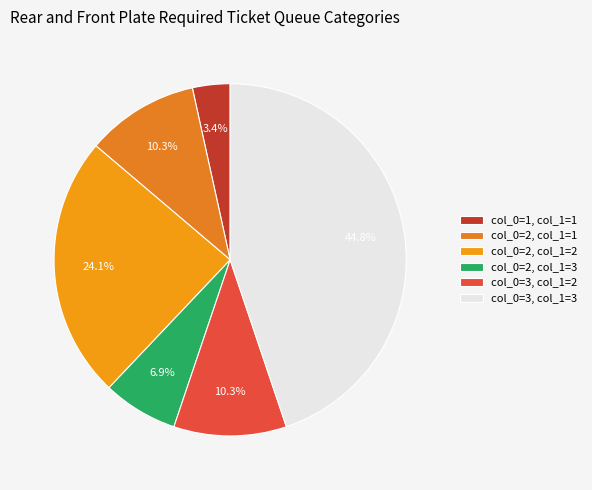

What is the smallest slice in the pie chart?

col_0=1, col_1=1